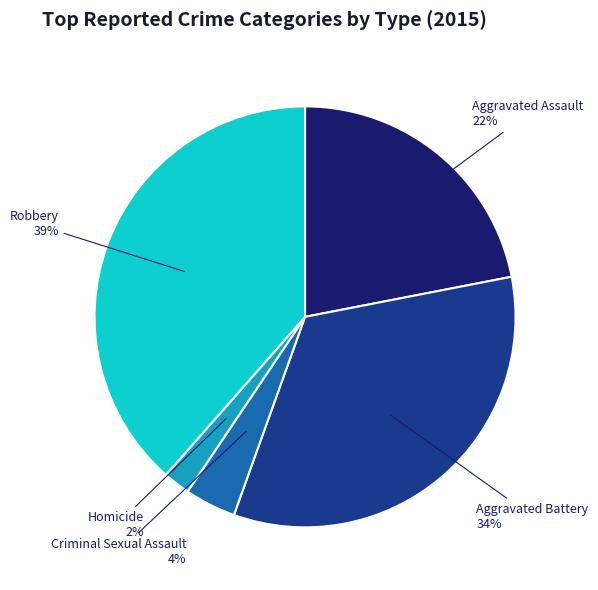

The Aggravated Battery slice represents 34% of the pie. True or false?

True